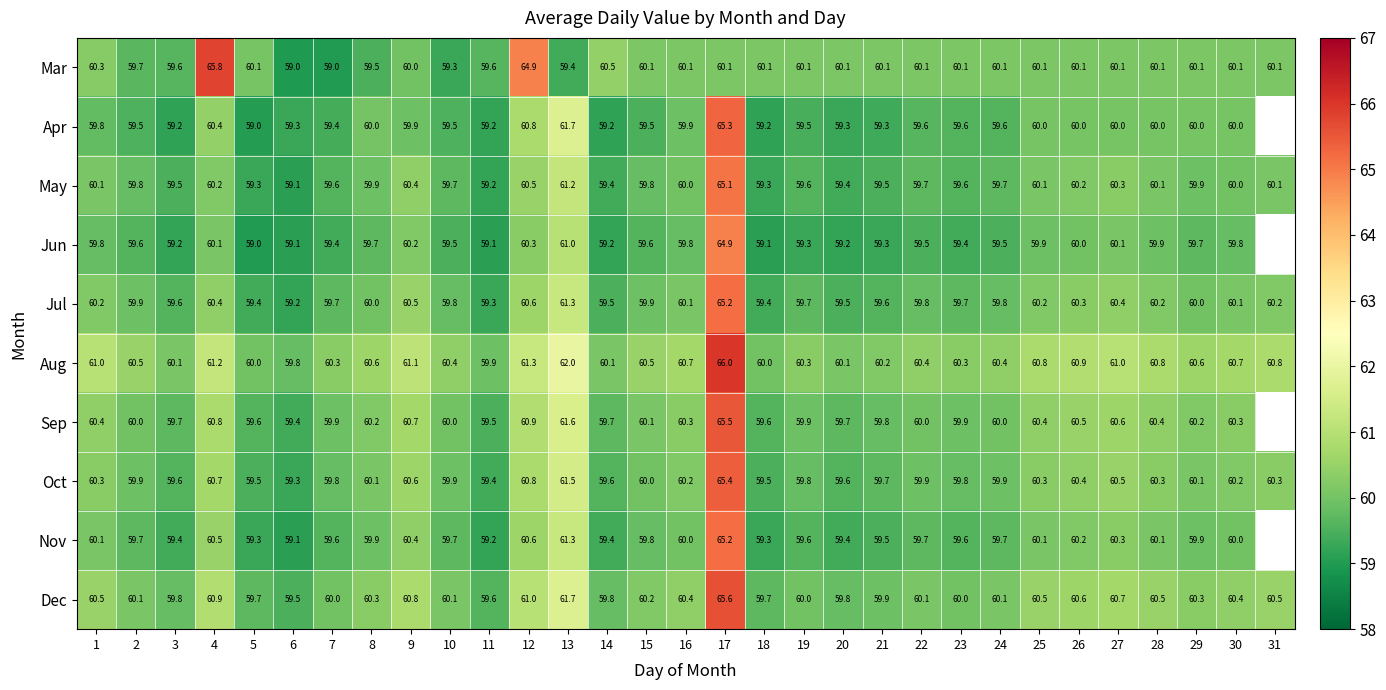

Between 8 and 22, which series saw the biggest shift?

Mar